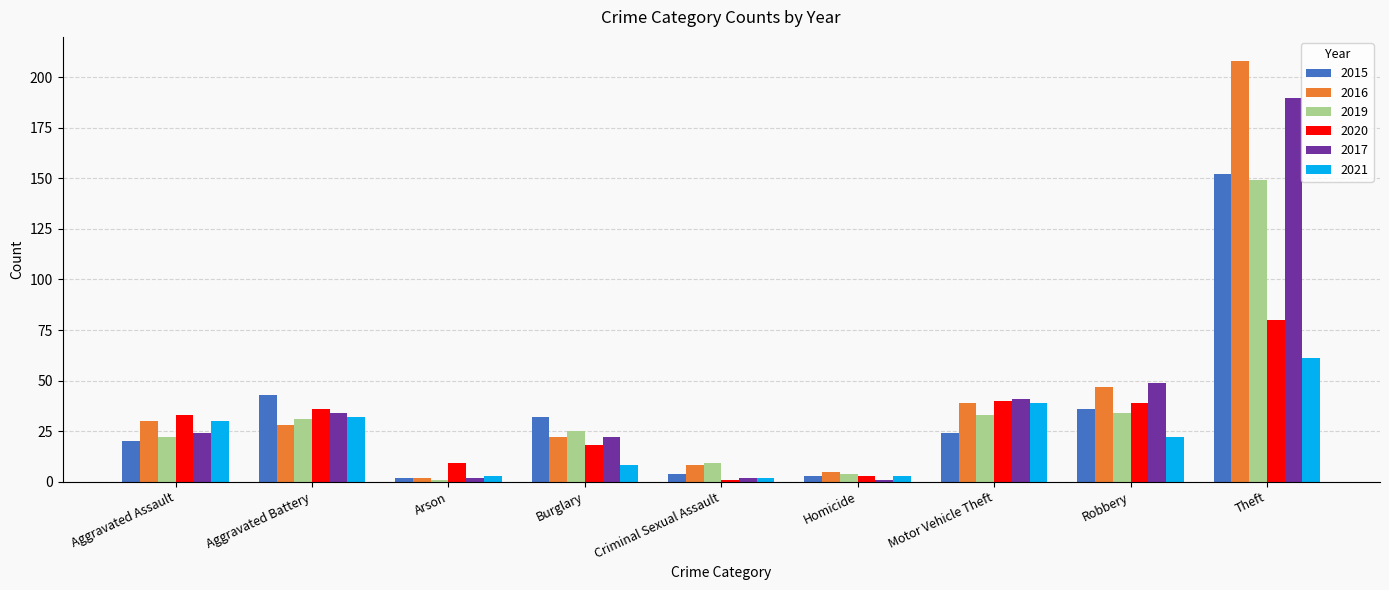

At which label does 2019 first exceed 25?

Aggravated Battery